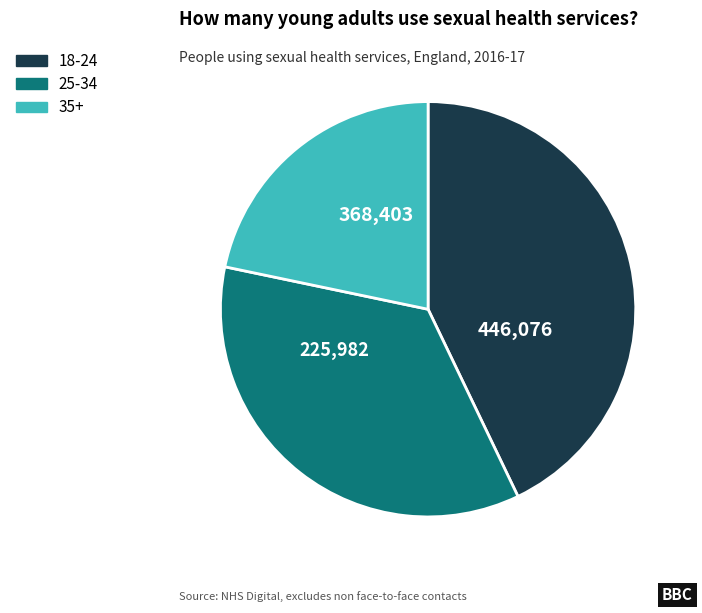

Is there any slice that represents more than half of the pie?

No